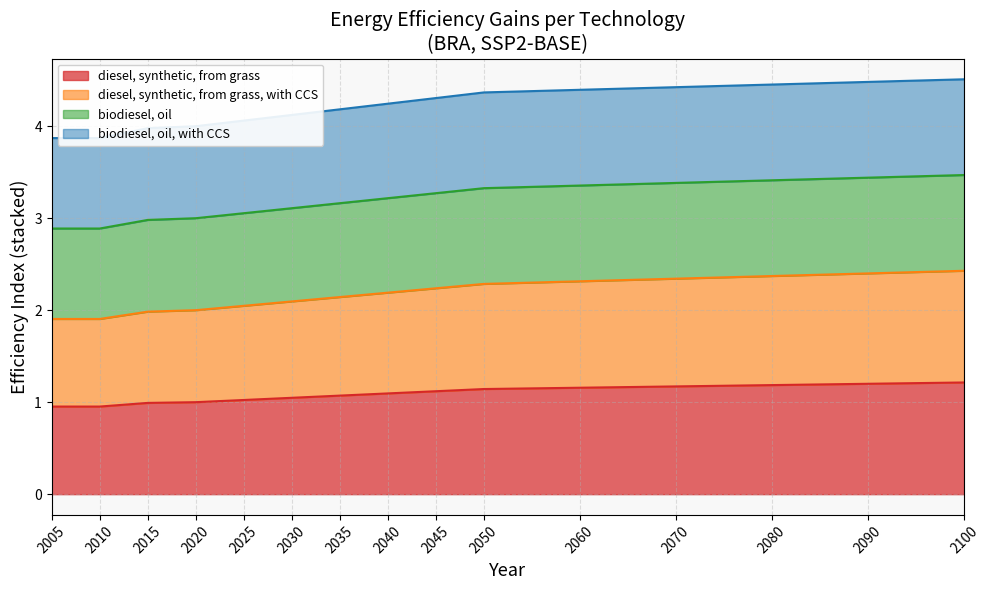

What is the difference between the highest and lowest values at 2035?

3.1